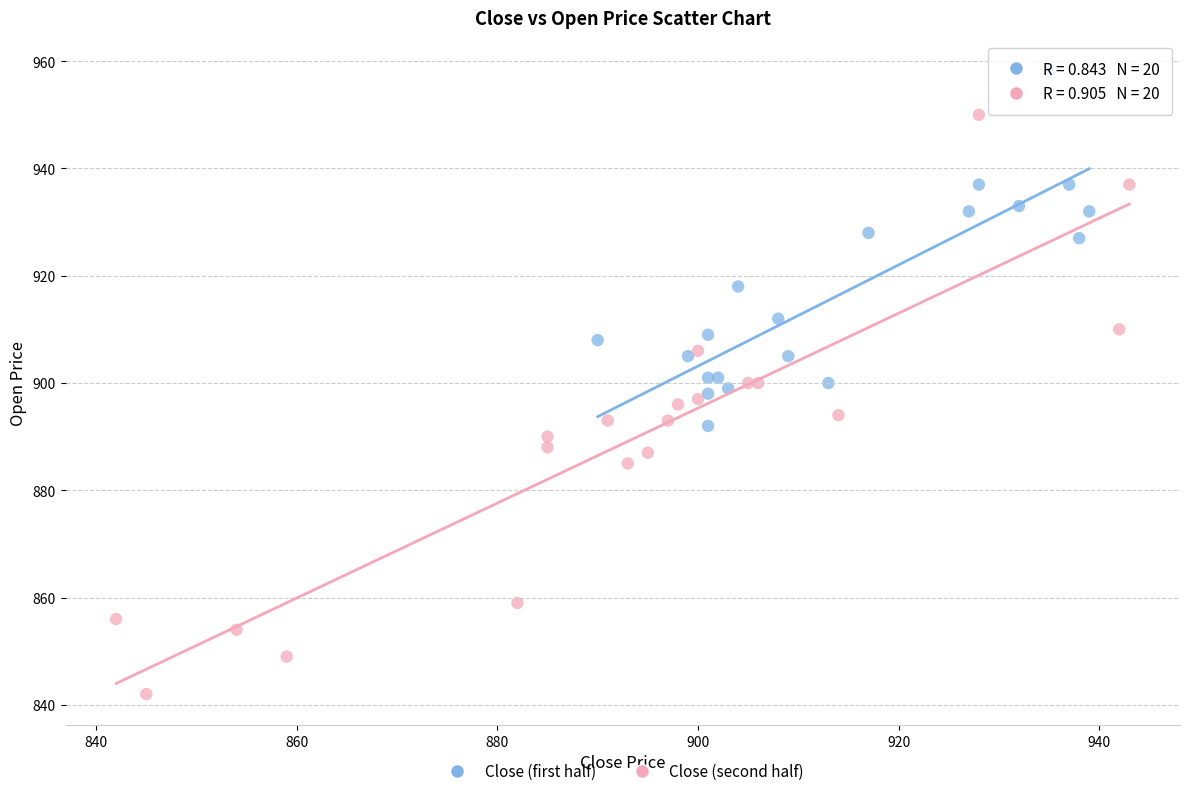

Which series contains the highest Y value?

Close (first half)